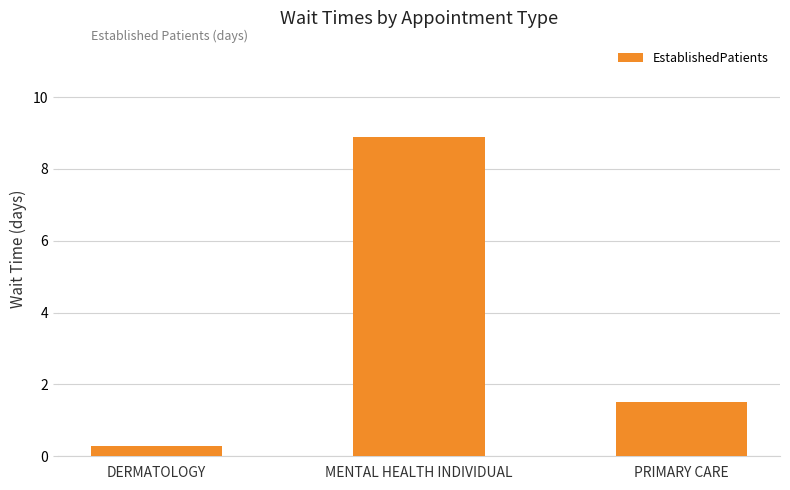

How many bars are there in total?

3